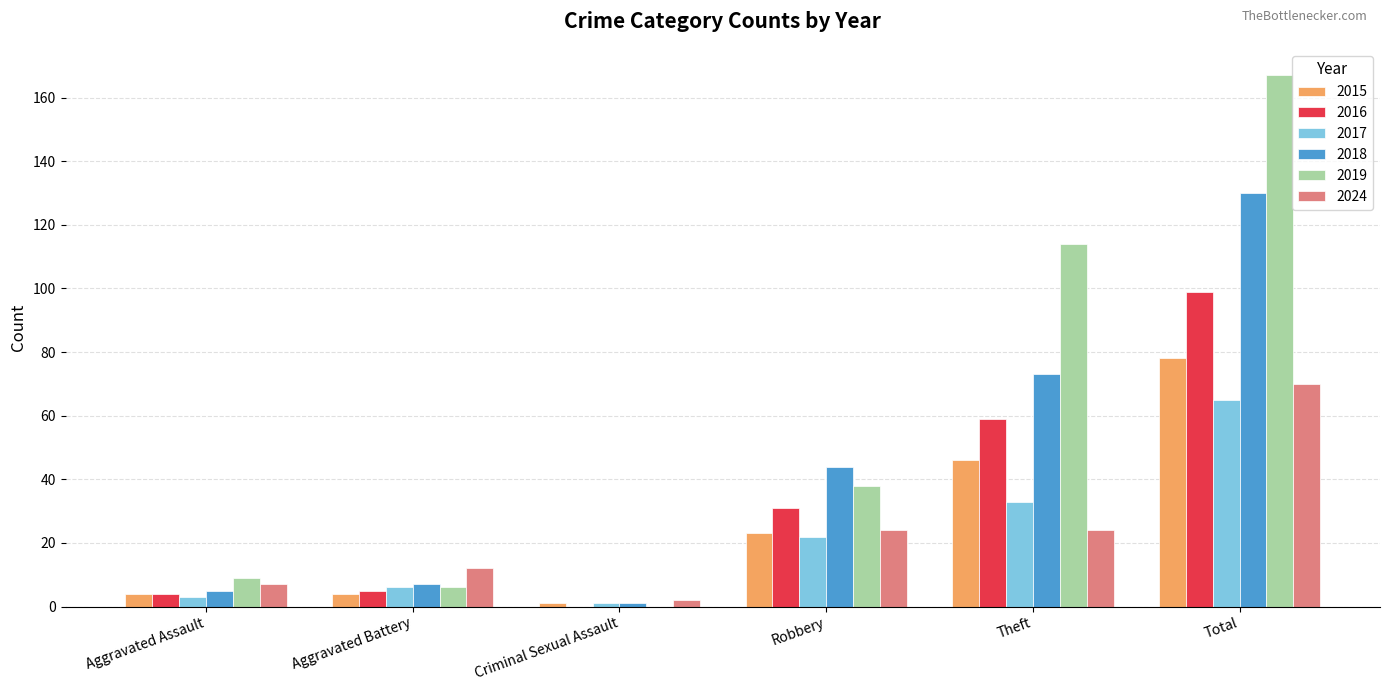

What is the sum of all 2018 values?

260